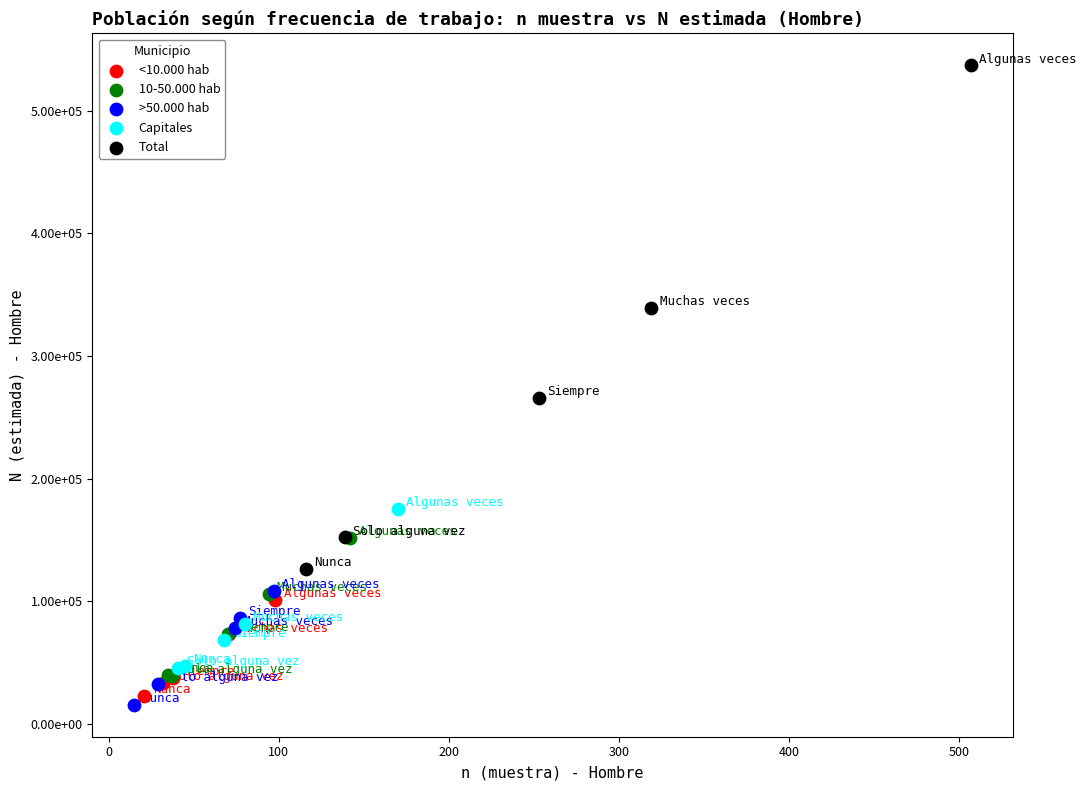

What are all the series names shown in the legend?

<10.000 hab, 10-50.000 hab, >50.000 hab, Capitales, Total